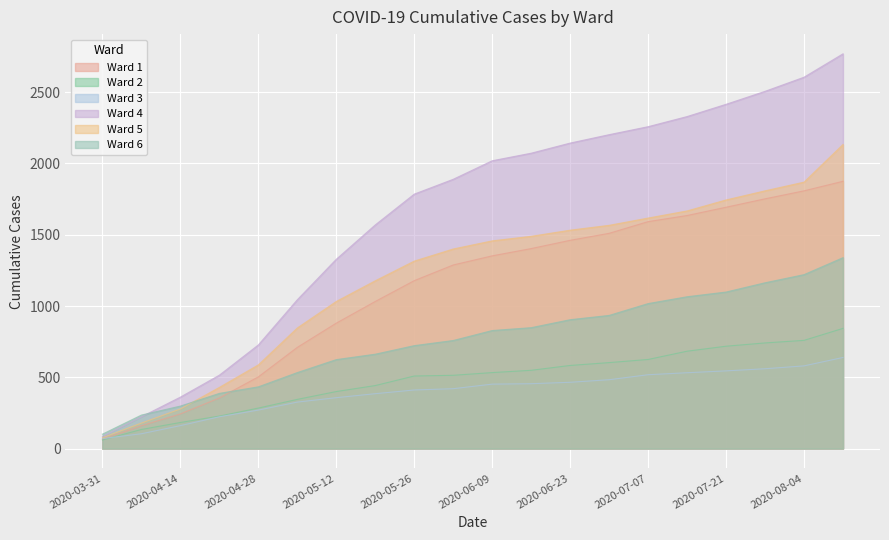

True or false: Ward 5 has a value of 2133 at 2020-08-11.

True